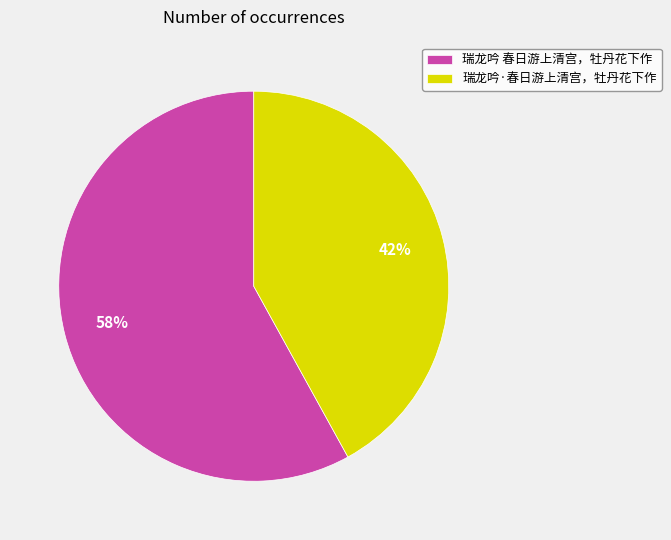

Count the number of slices in the pie.

2